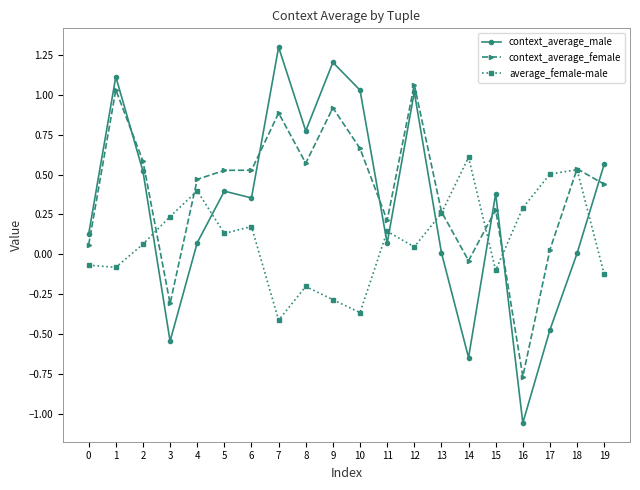

Is it true that average_female-male equals 0.6 at 14?

True